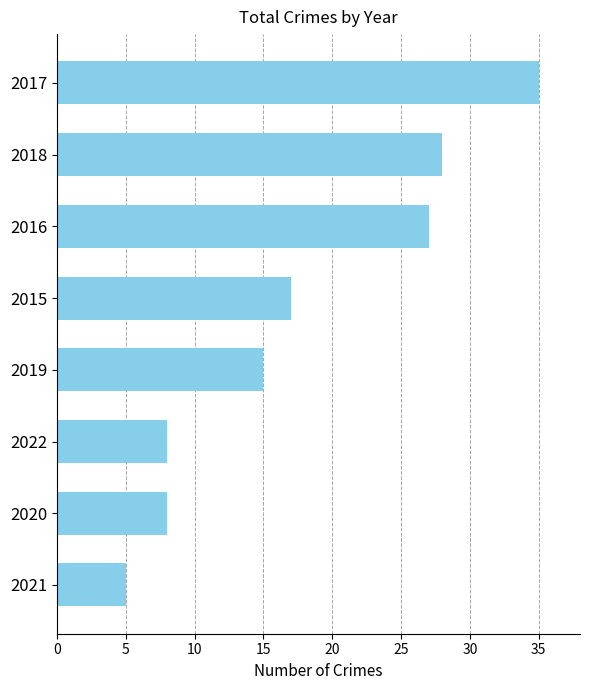

What is the change in value from 2021 to 2020?

+3